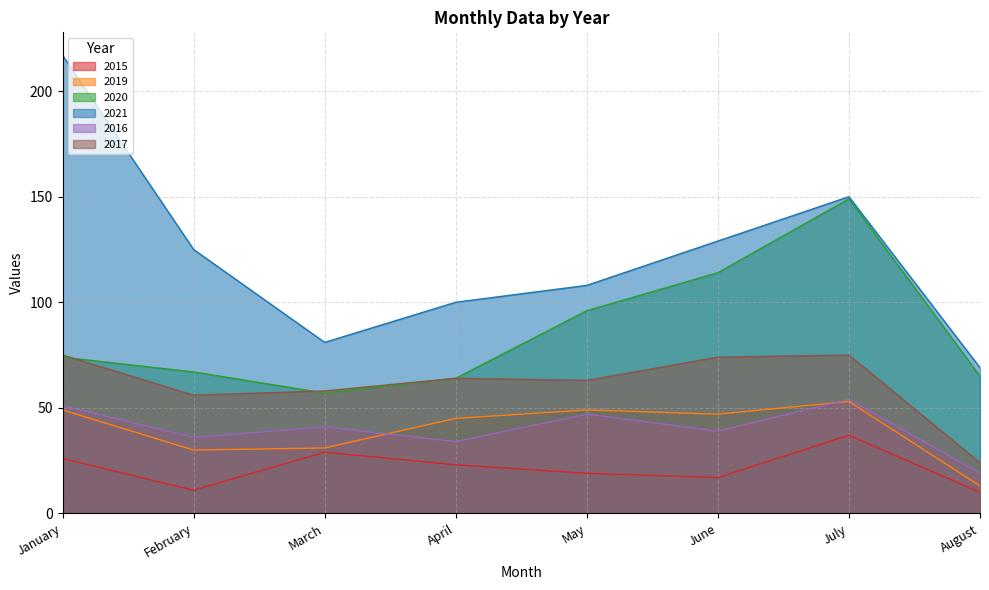

At which category does 2015 reach its first local valley?

February